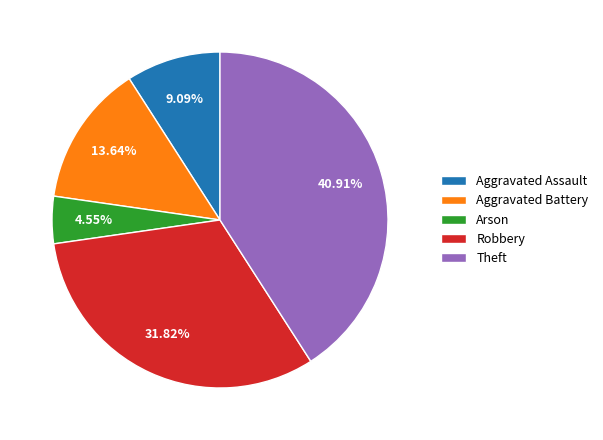

Rank the categories by value from highest to lowest.

Theft, Robbery, Aggravated Battery, Aggravated Assault, Arson